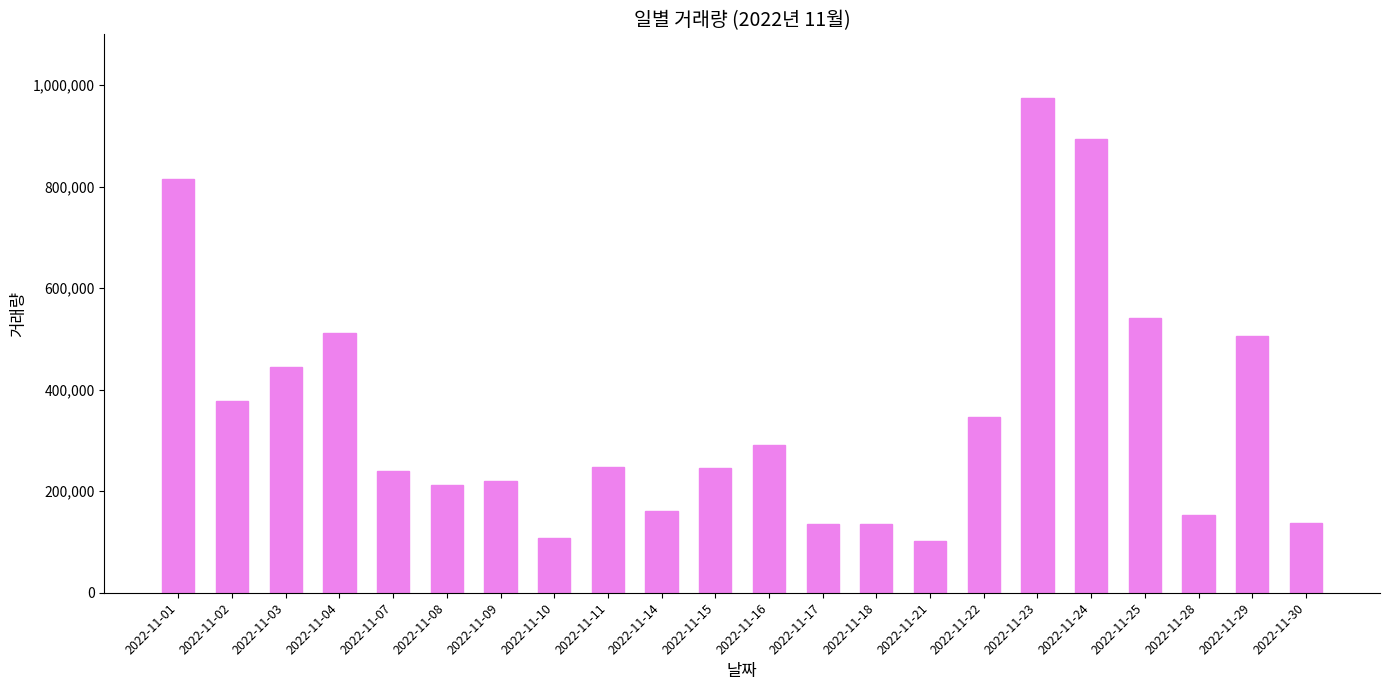

Between 2022-11-16 and 2022-11-03, which is larger?

2022-11-03